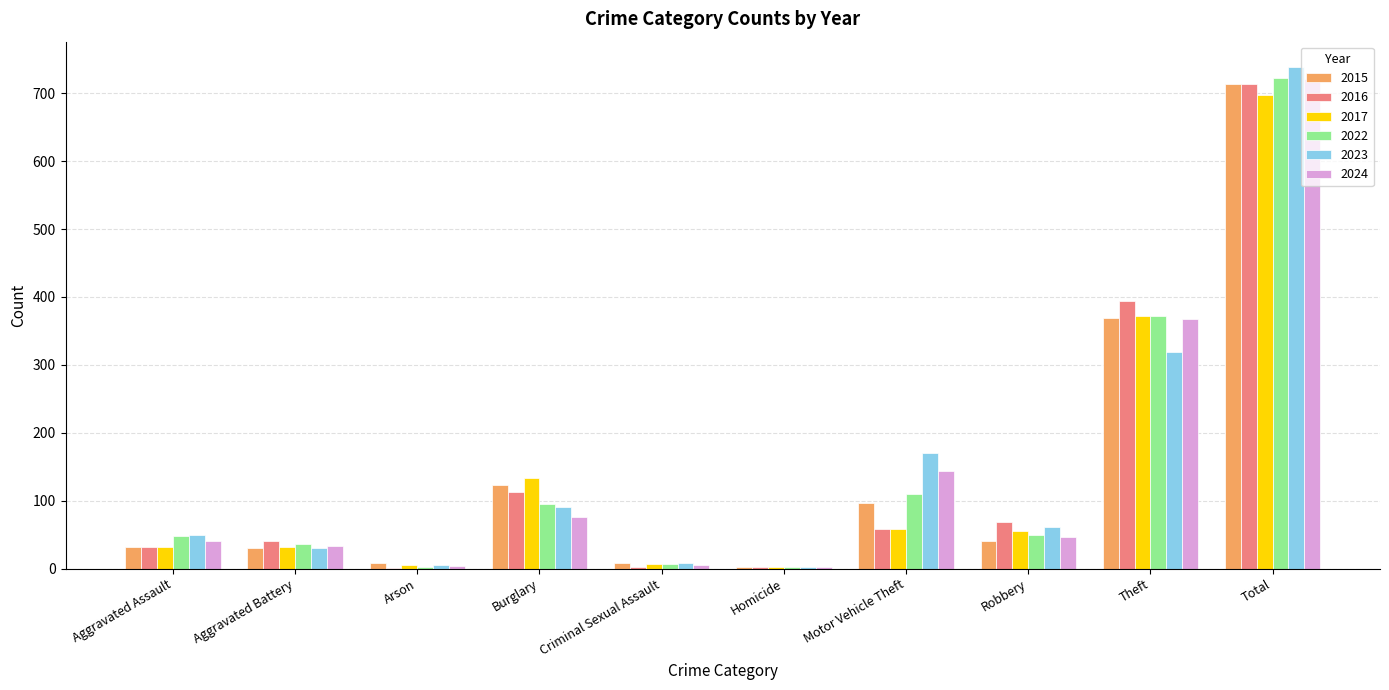

True or false: 2015 has a value of 713 at Total.

True